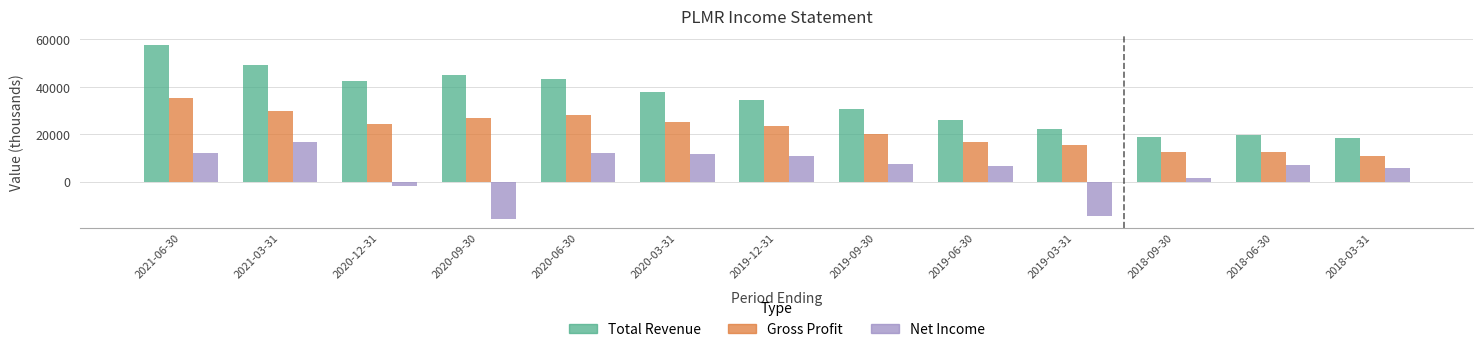

At which label does Net Income first exceed 6900?

2021-06-30